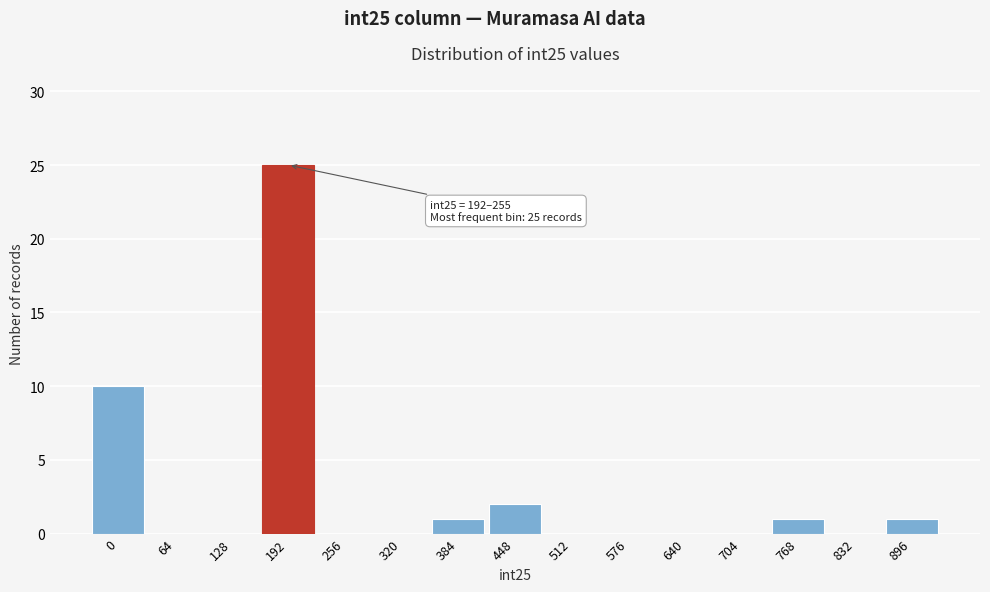

Reading left to right, list all the values displayed in this chart.

0=10	64=0	128=0	192=25	256=0	320=0	384=1	448=2	512=0	576=0	640=0	704=0	768=1	832=0	896=1